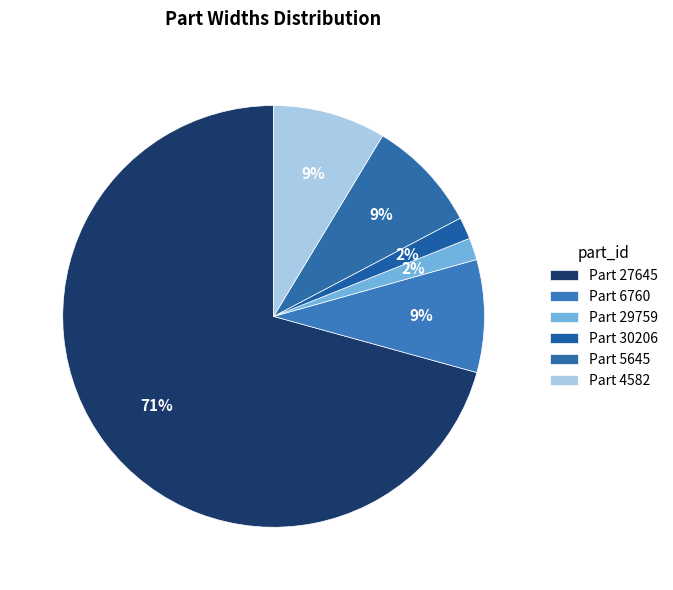

What is the total percentage of Part 30206 and Part 27645?

72.4%